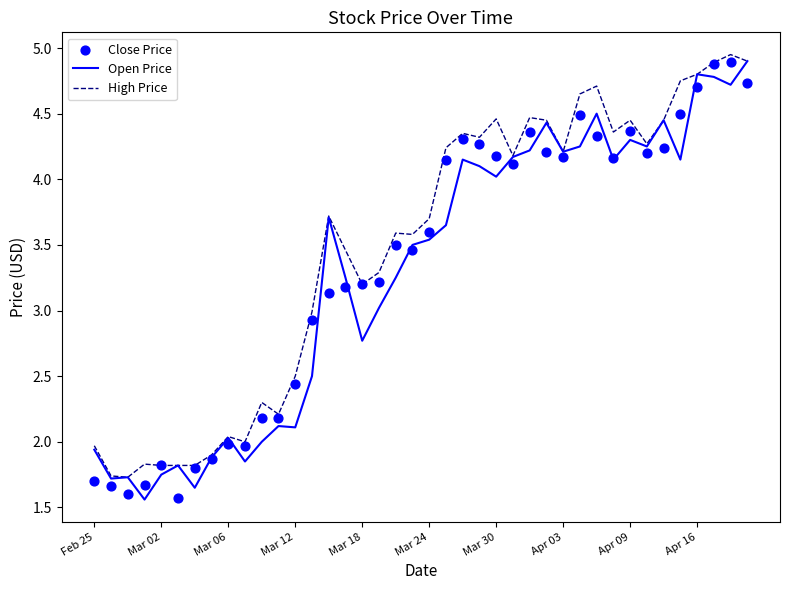

Which series contains the lowest Y value?

Open Price